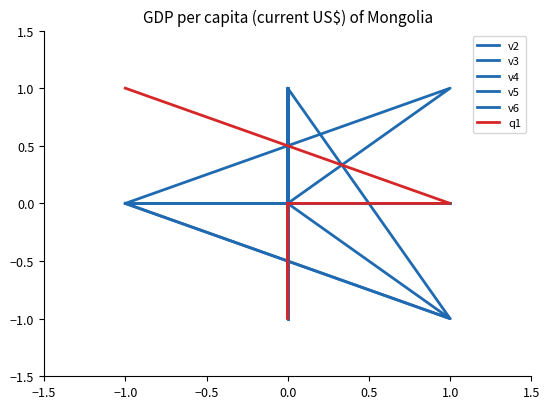

What is the minimum value for v2?

-1